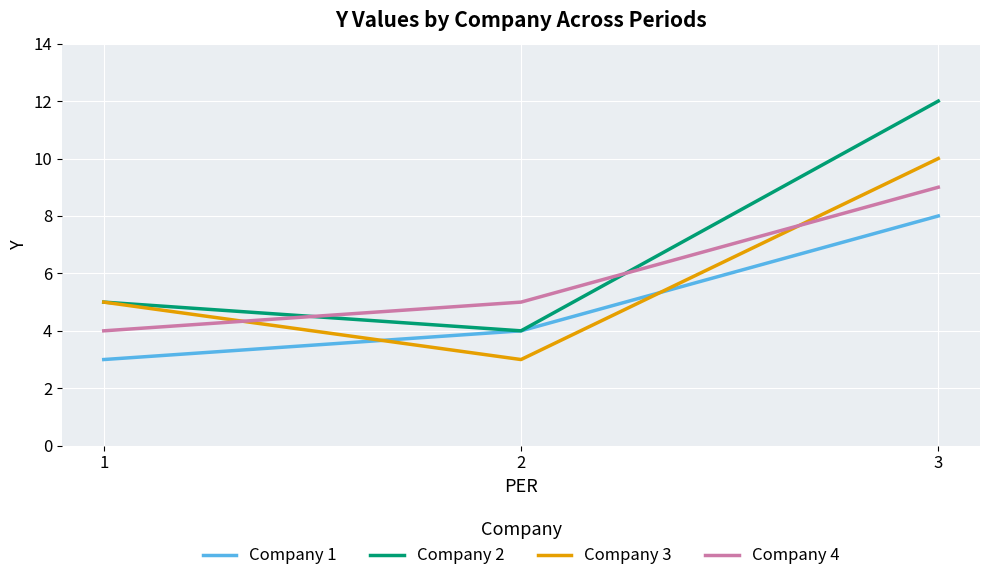

What is the sum of all Company 4 values?

18